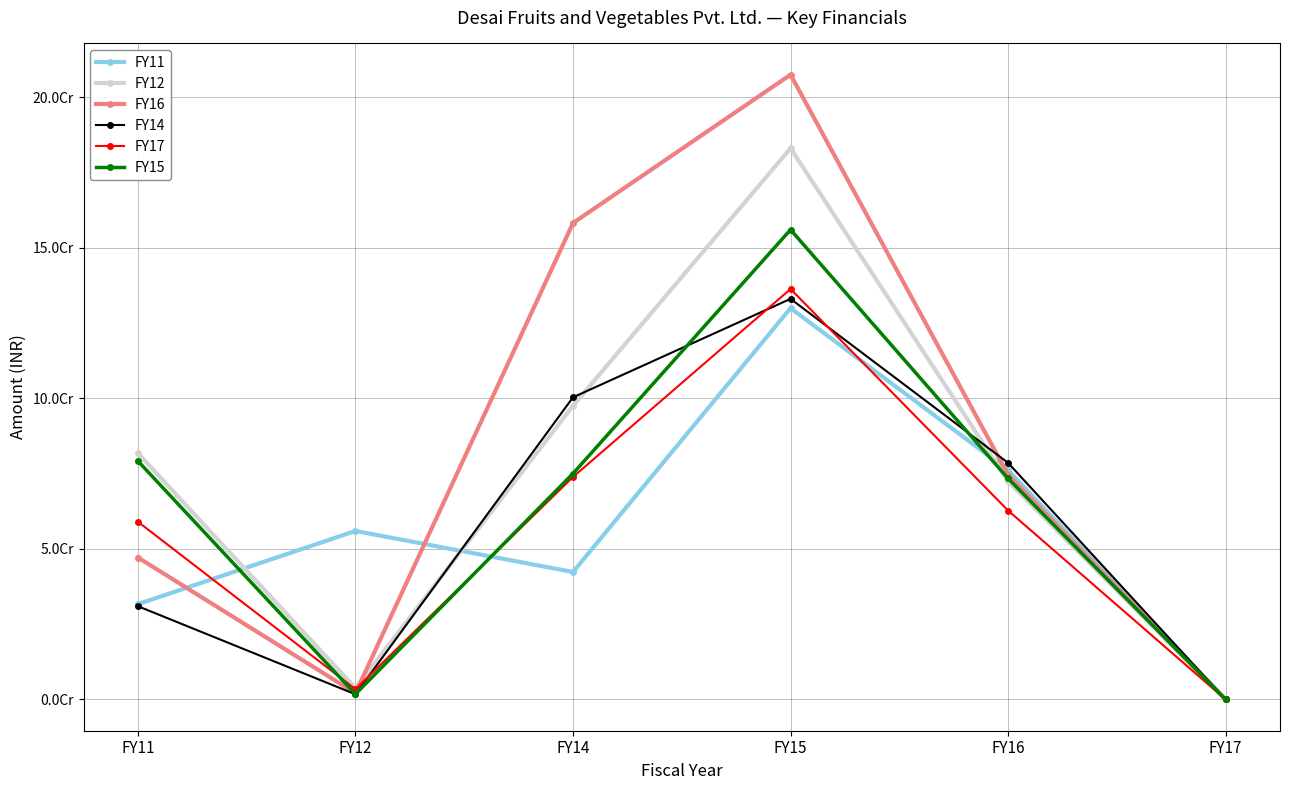

What is the difference between the FY17 values at FY17 and FY12?

3416610.0